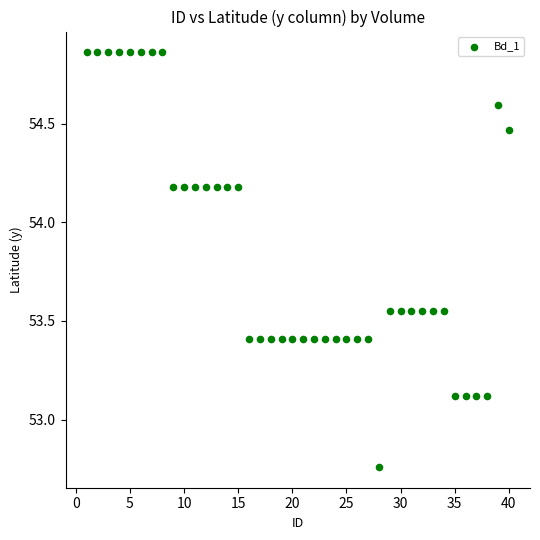

What is the range of Y values (max minus min)?

2.1